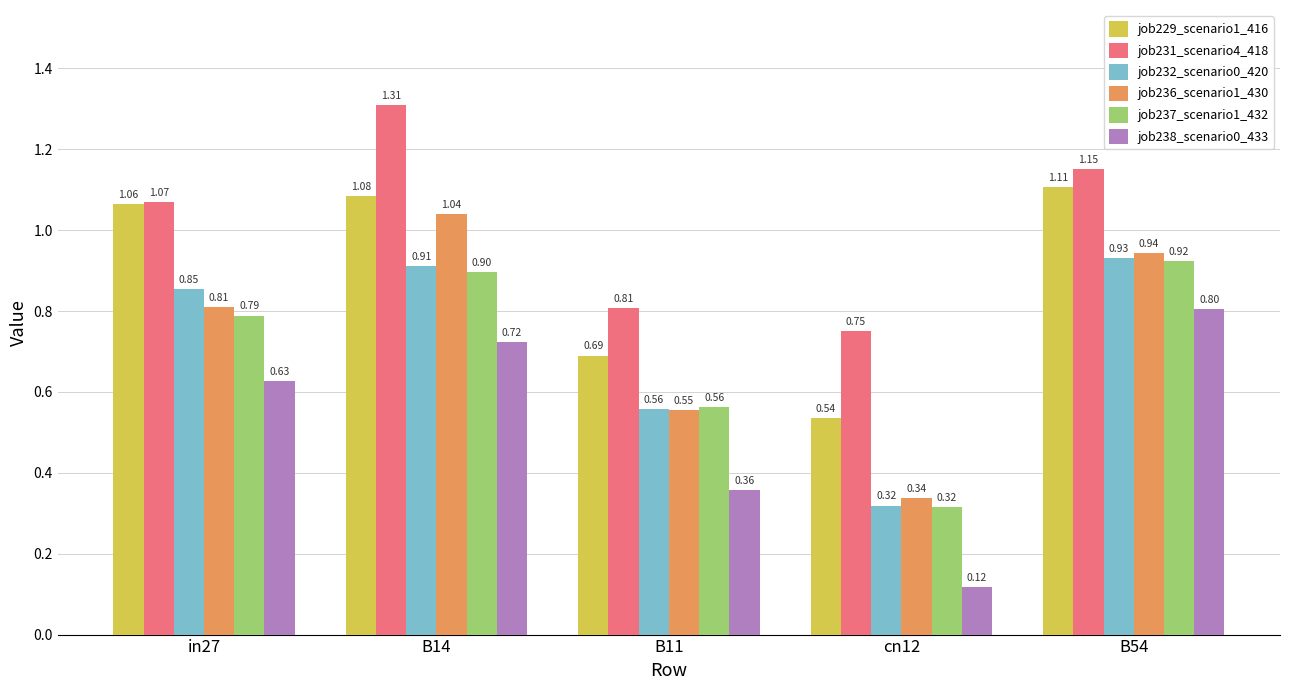

What value does the job231_scenario4_418 series have at B11?

0.8